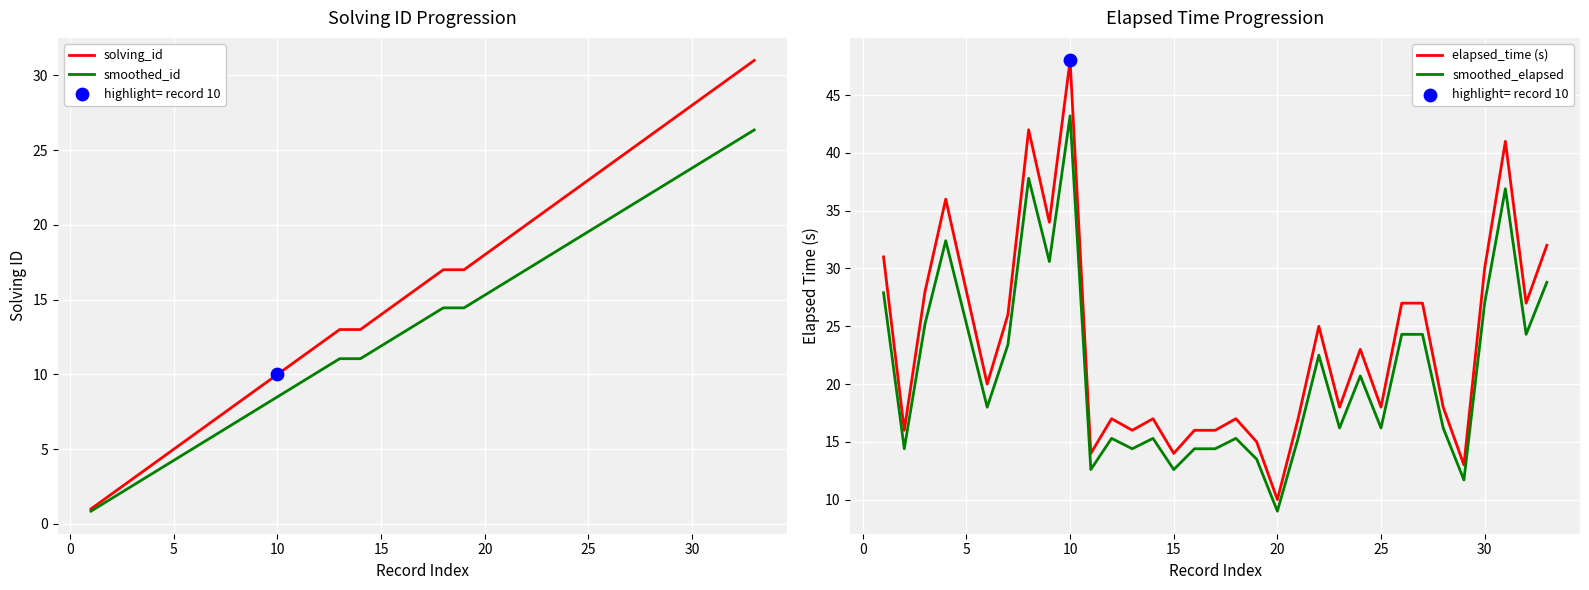

What are all the series names shown in the legend?

solving_id, smoothed_id, elapsed_time (s), smoothed_elapsed